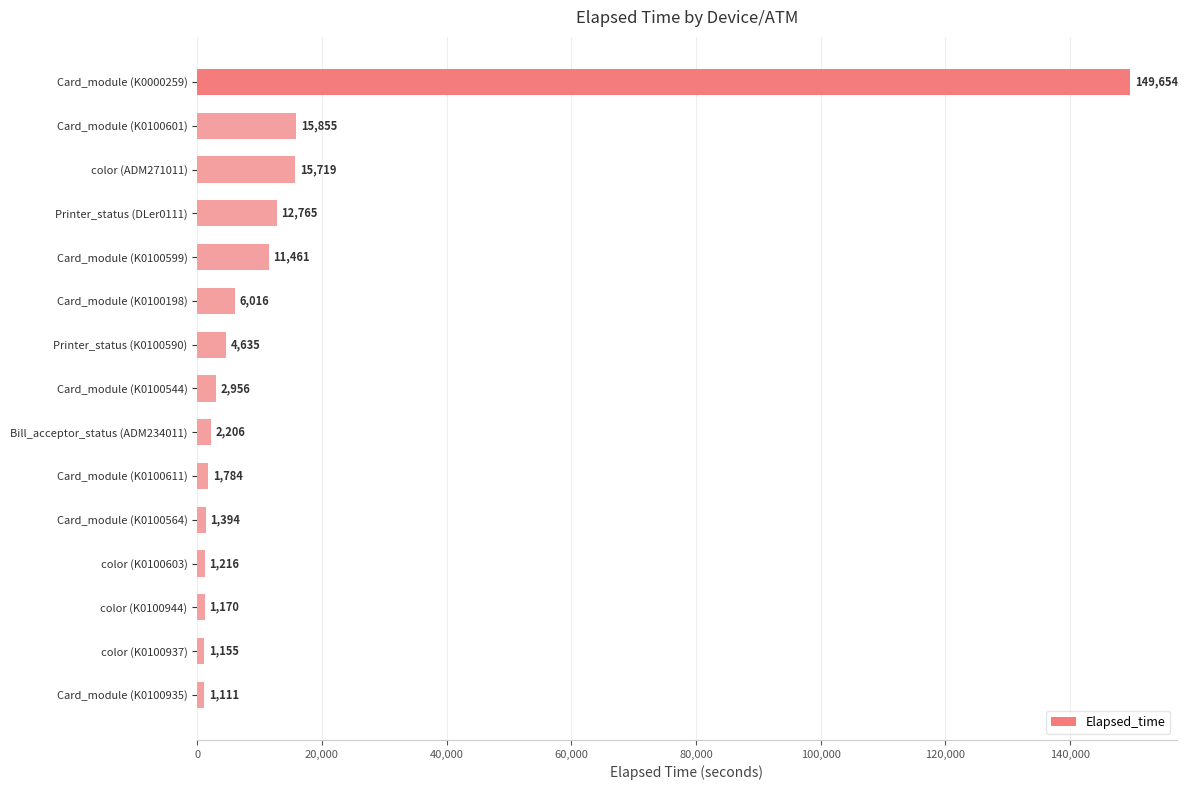

Reading bottom to top, extract all data points from this chart.

1111	1155	1170	1216	1394	1784	2206	2956	4635	6016	11461	12765	15719	15855	149654